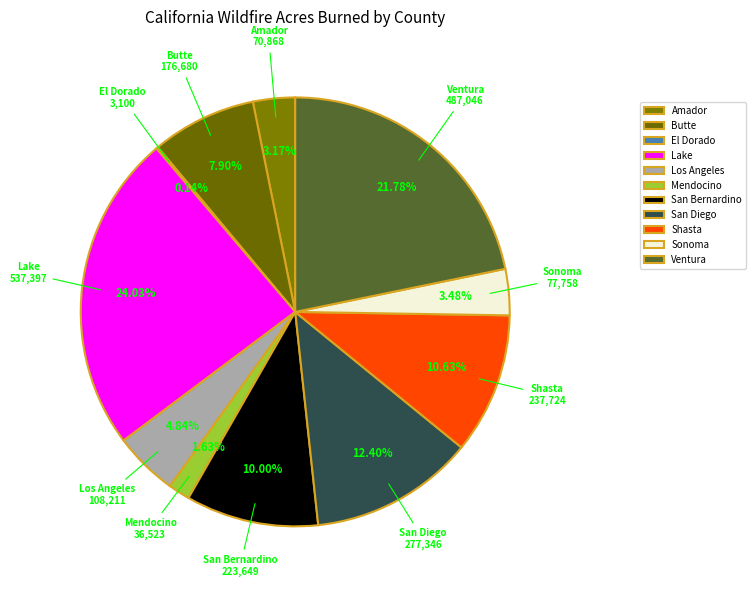

What is the largest slice in the pie chart?

Lake